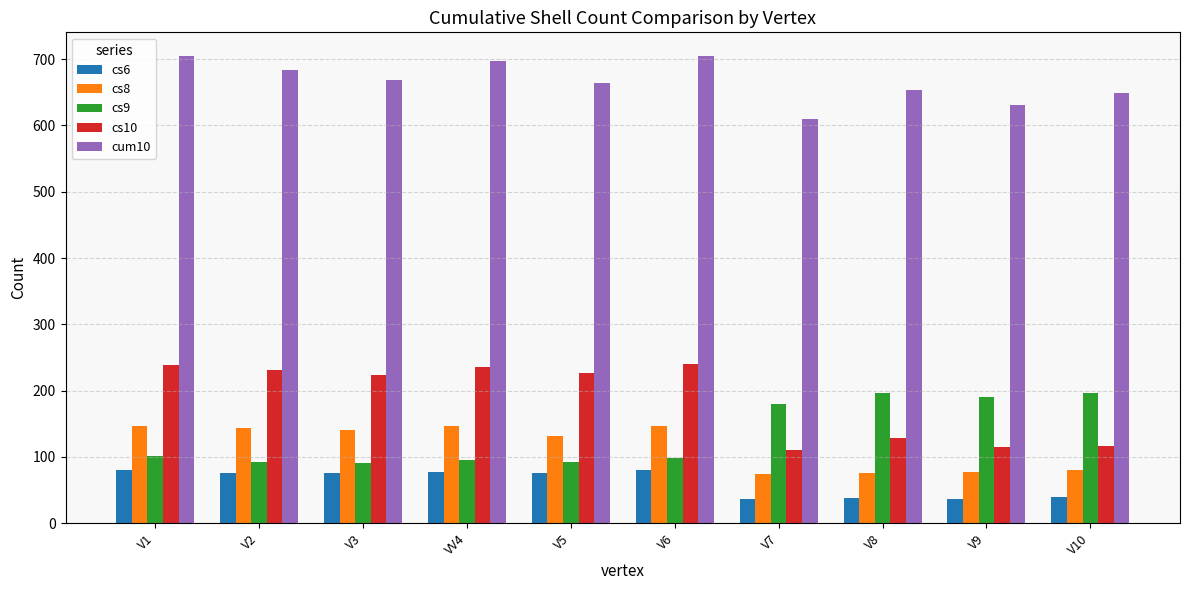

What position from the left is V5?

5